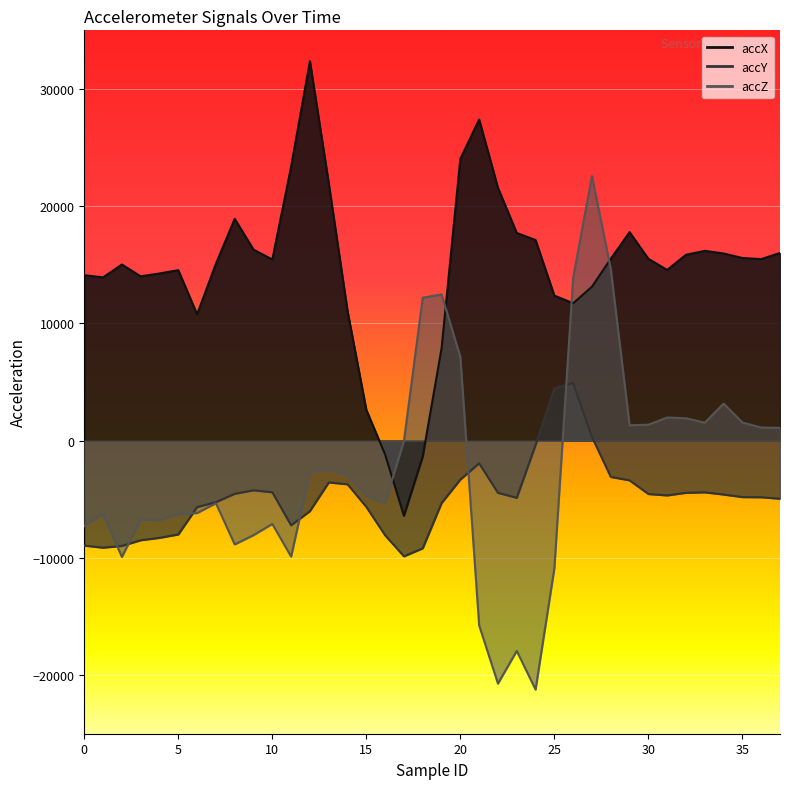

What is the sum of all accZ values?

-95352